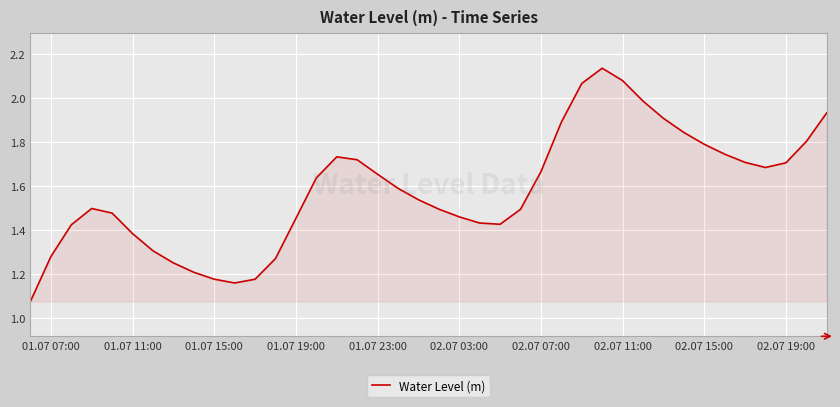

The value at 02.07 19:00 is 1.7. True or false?

True